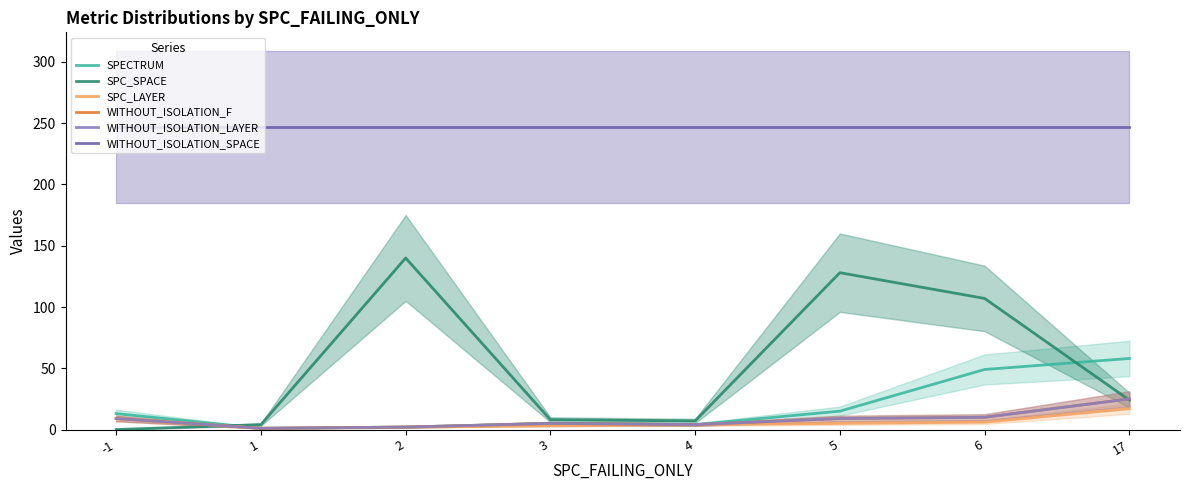

Is the value of WITHOUT_ISOLATION_SPACE at 3 greater than the value of SPC_LAYER at 5?

Yes